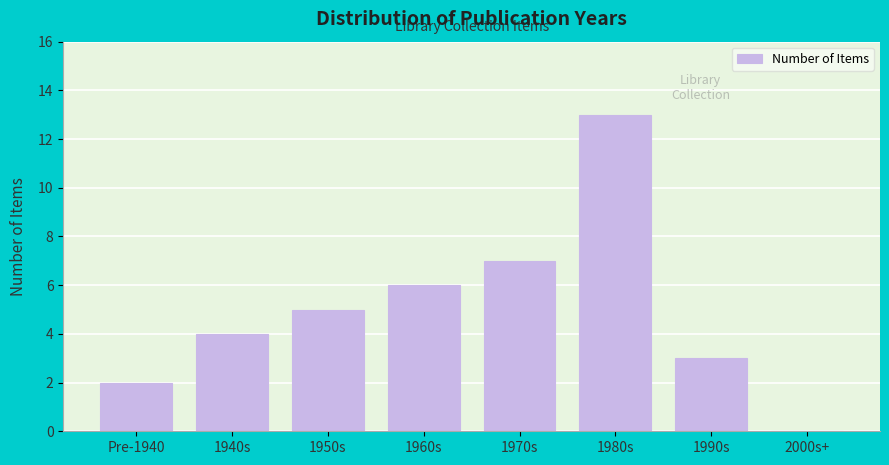

Reading right to left, extract all data points from this chart.

2000s+=0	1990s=3	1980s=13	1970s=7	1960s=6	1950s=5	1940s=4	Pre-1940=2